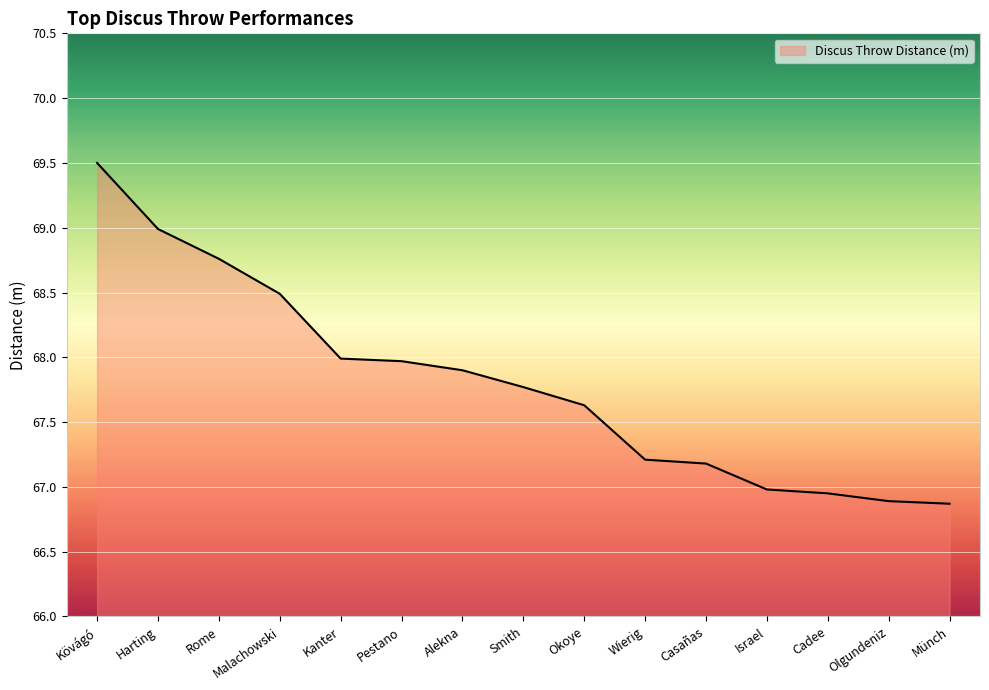

What is the difference between the maximum and minimum values?

2.6